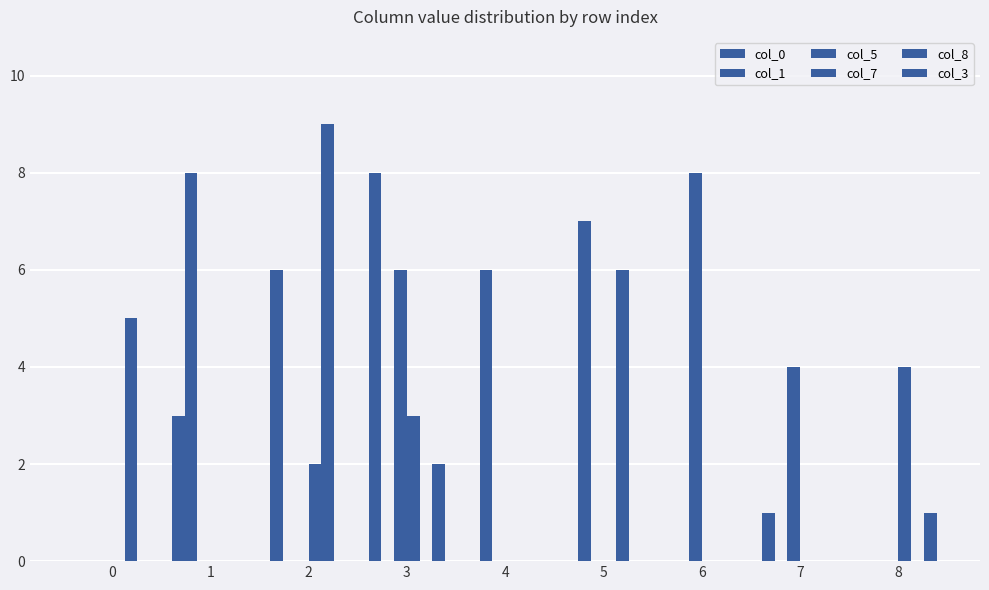

How many categories are shown in the chart?

9